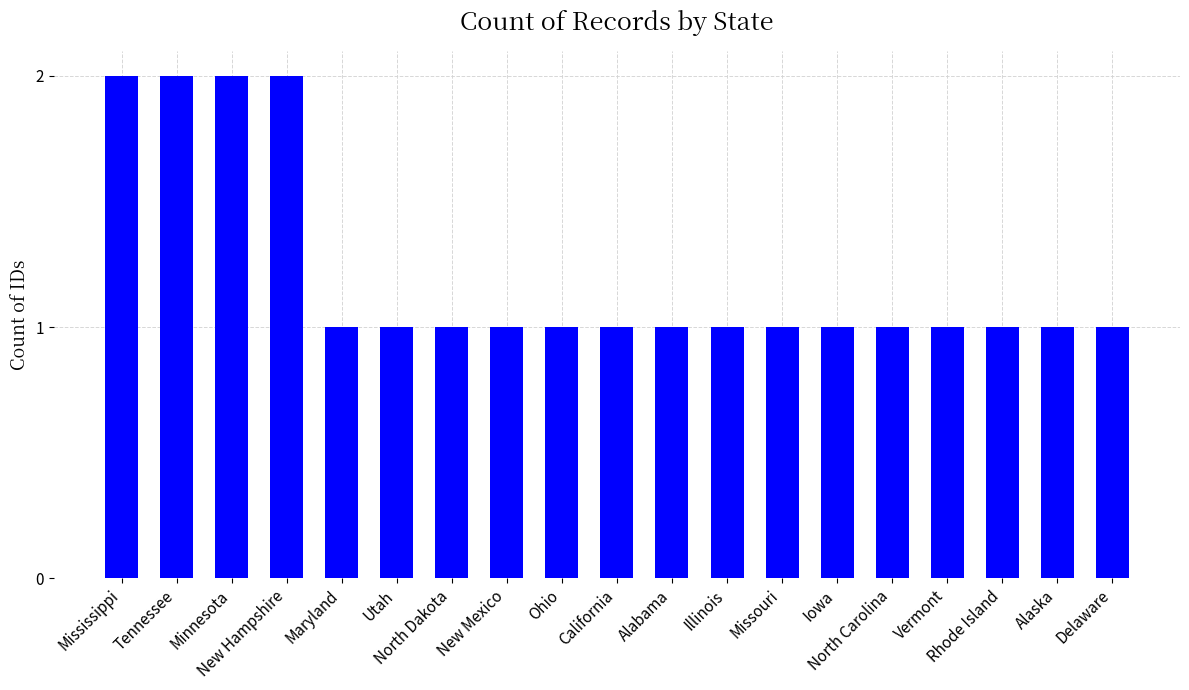

What is the difference between the maximum and second lowest values?

1